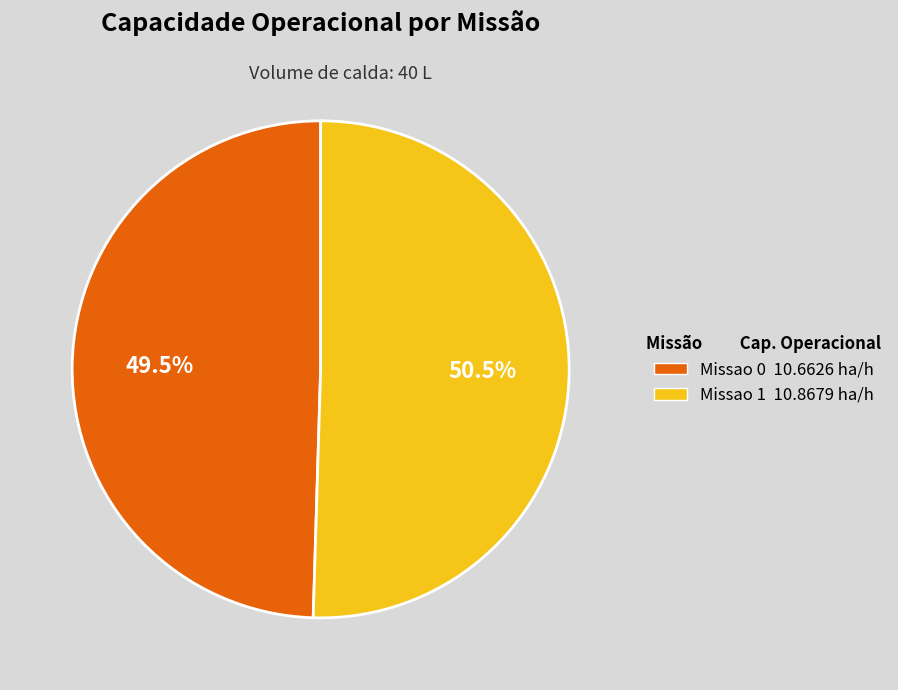

What is the largest slice in the pie chart?

Missao 1